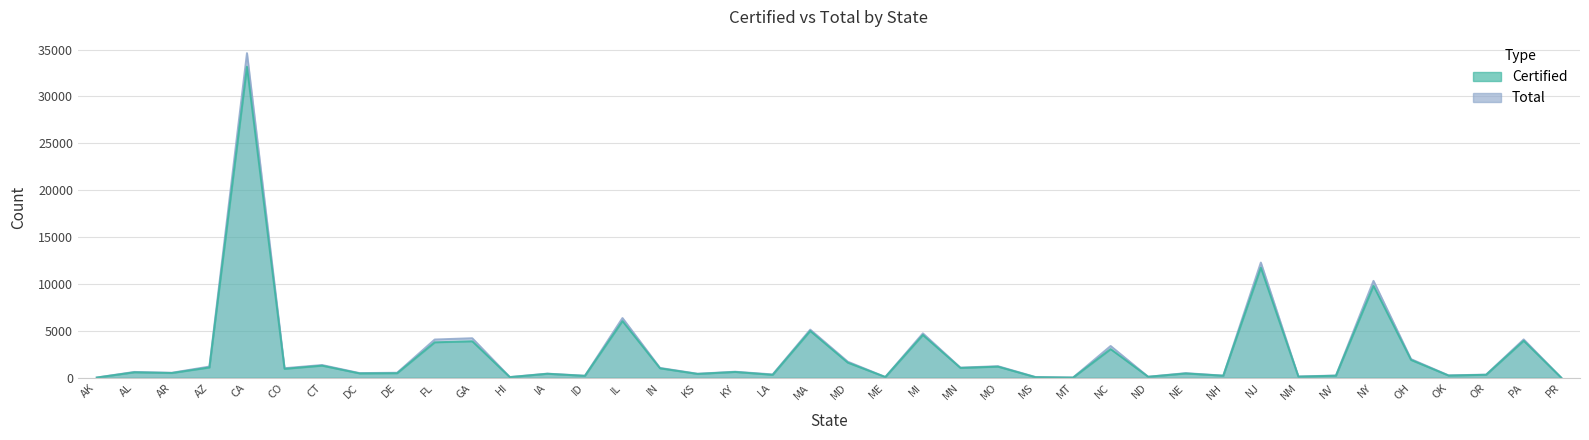

List the labels in order of Total value, largest first.

CA, NJ, NY, IL, MA, MI, GA, PA, FL, NC, OH, MD, CT, MO, AZ, MN, IN, CO, KY, AL, DE, AR, DC, NE, IA, KS, LA, OR, OK, NV, NH, ID, NM, ND, ME, HI, MS, AK, MT, PR